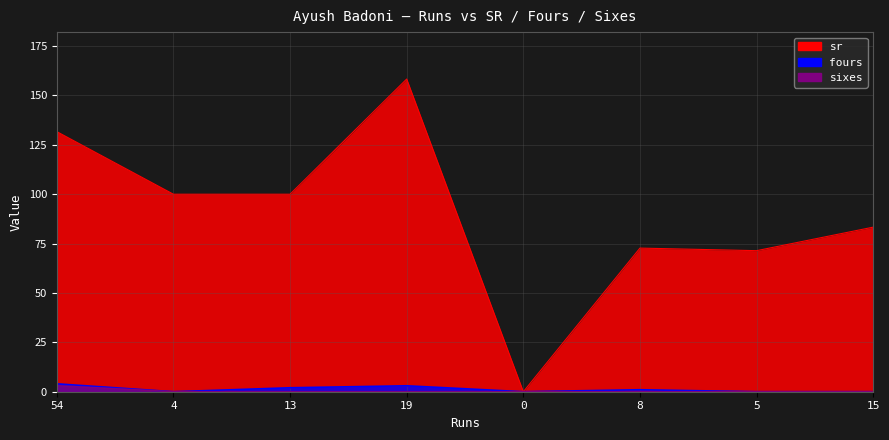

Where is sixes nearest to the value 1?

4